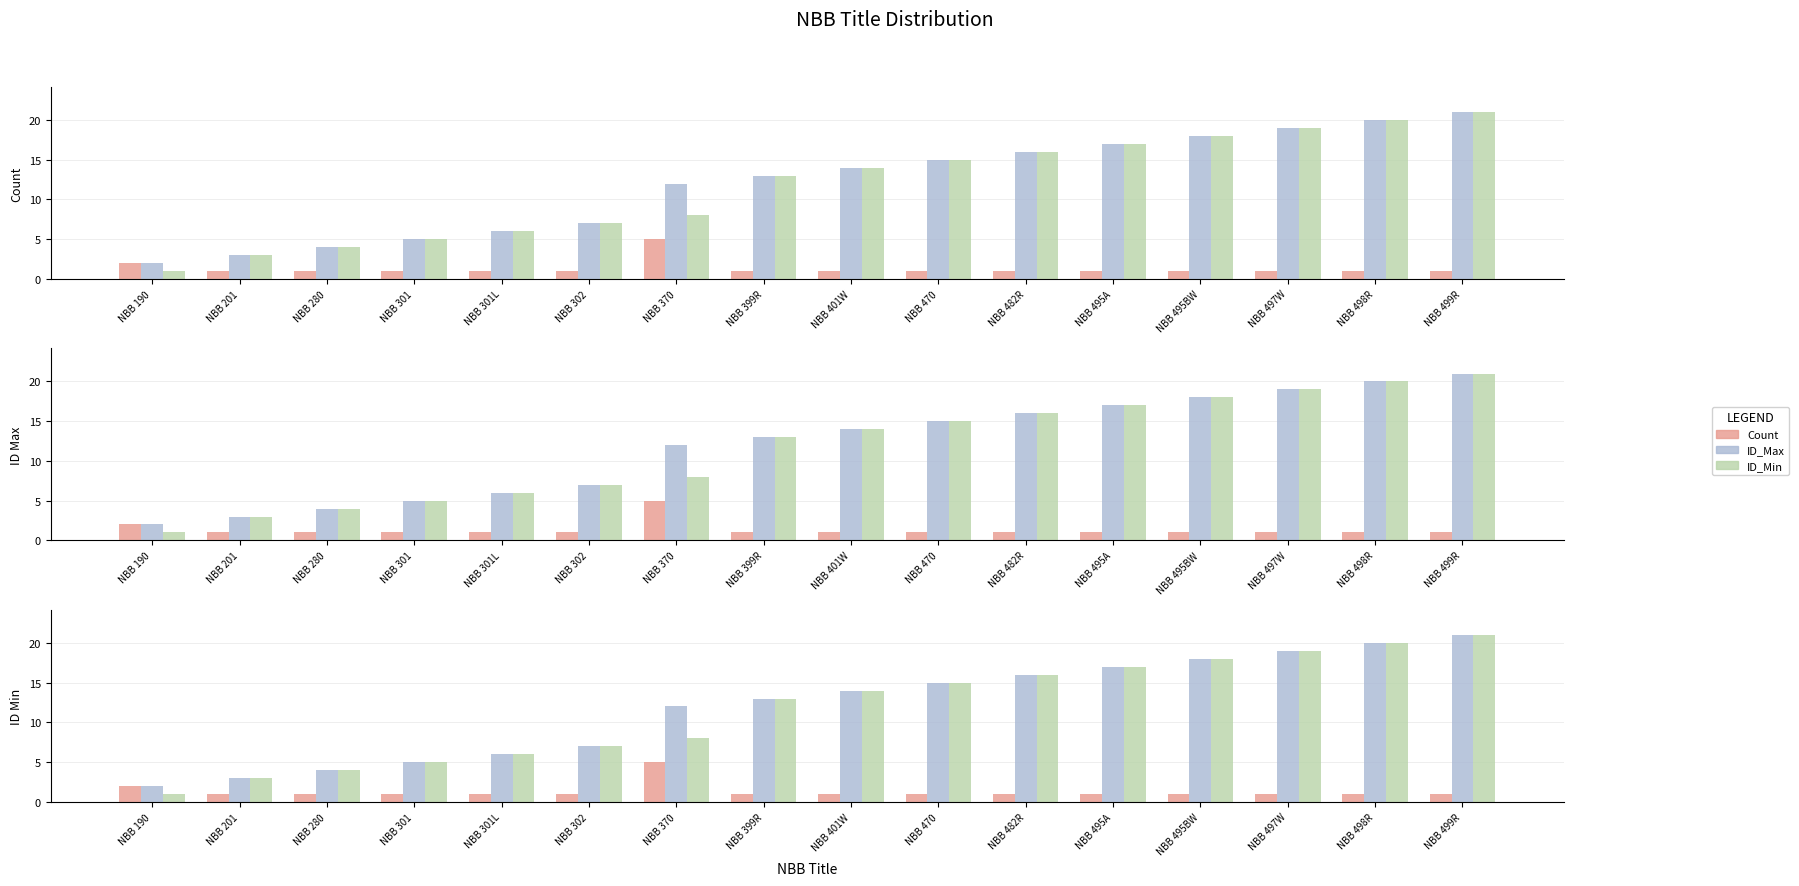

What is the label of the 5th bar from the left?

NBB 301L